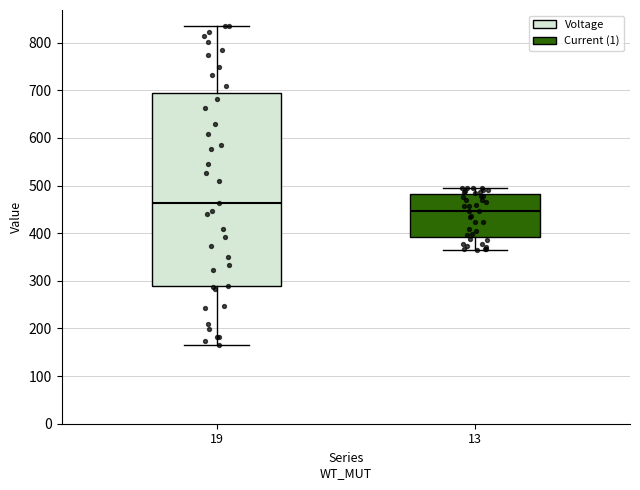

Reading left to right, read every box against the y-axis: the position of its median line, the range the box covers, and the ends of its whiskers. The values are not printed on the chart, so give them approximately, as read against the axis.

19: median 460, box 290 to 700, whiskers 170 to 840
13: median 450, box 390 to 480, whiskers 370 to 500